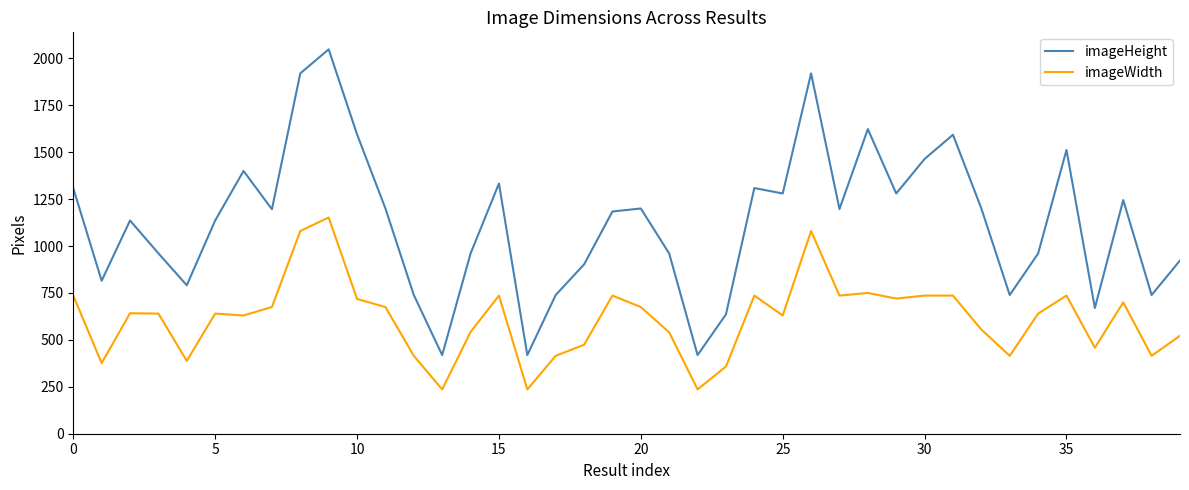

What is the maximum value shown in the chart?

2048